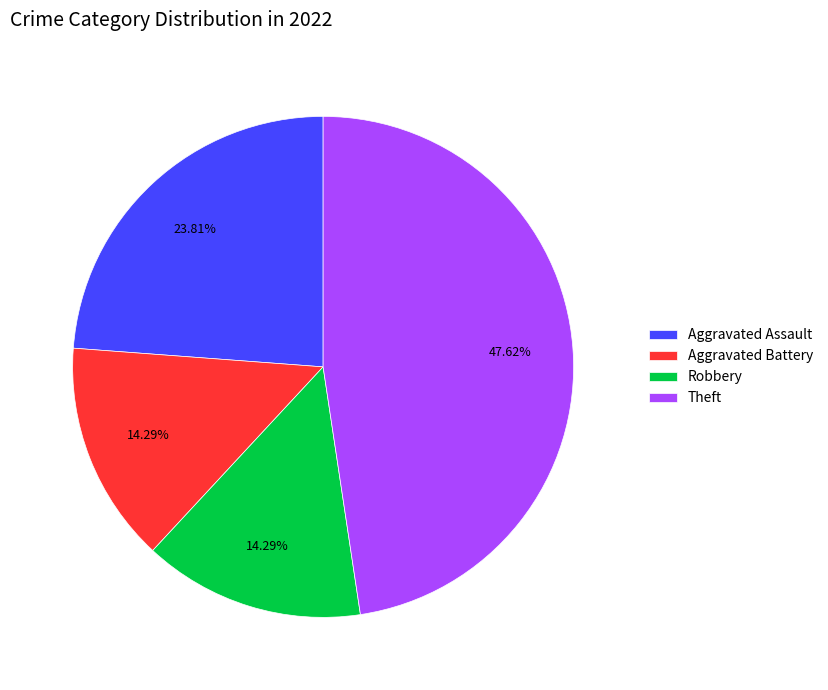

What percentage do Robbery and Theft together represent?

61.9%